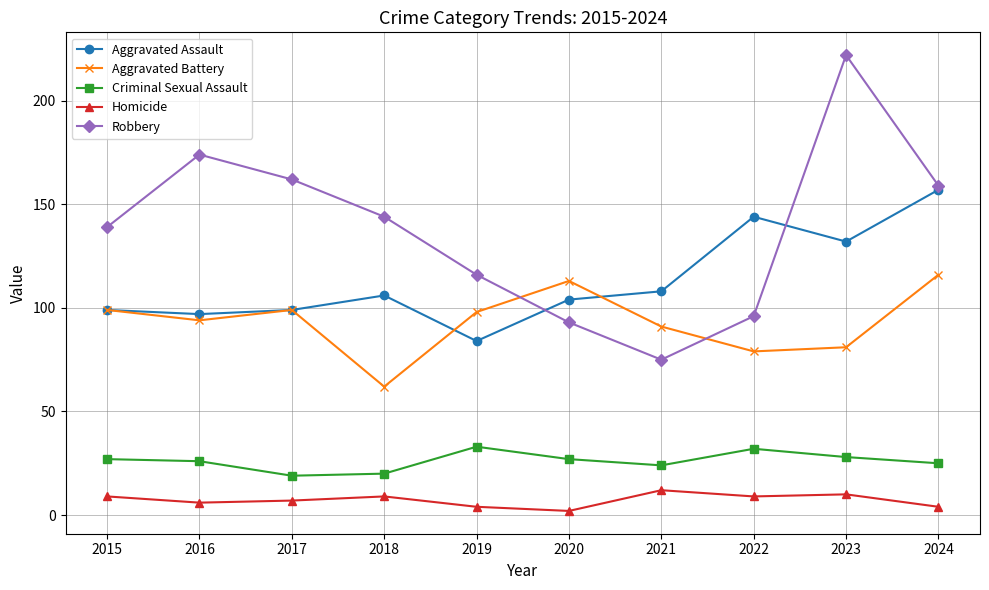

What is the maximum value shown in the chart?

222